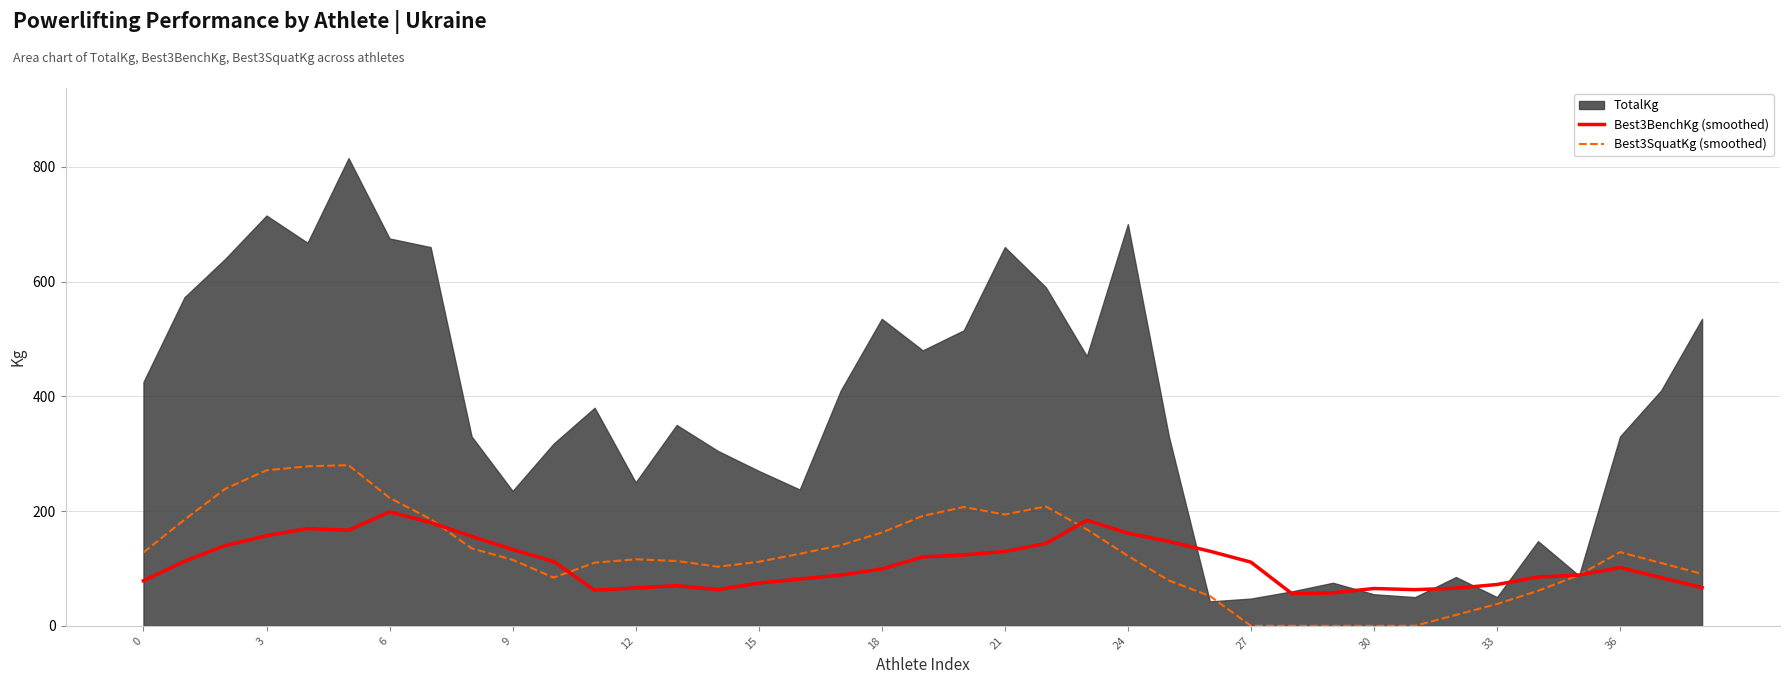

How many interior local peaks does the Best3SquatKg (smoothed) series have?

5